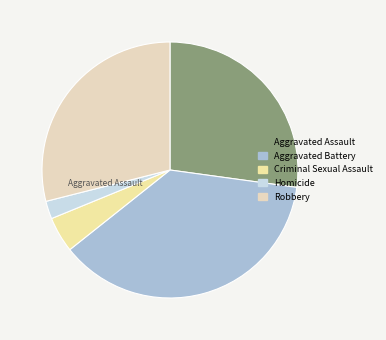

What is the change in value from Aggravated Assault to Criminal Sexual Assault?

-141